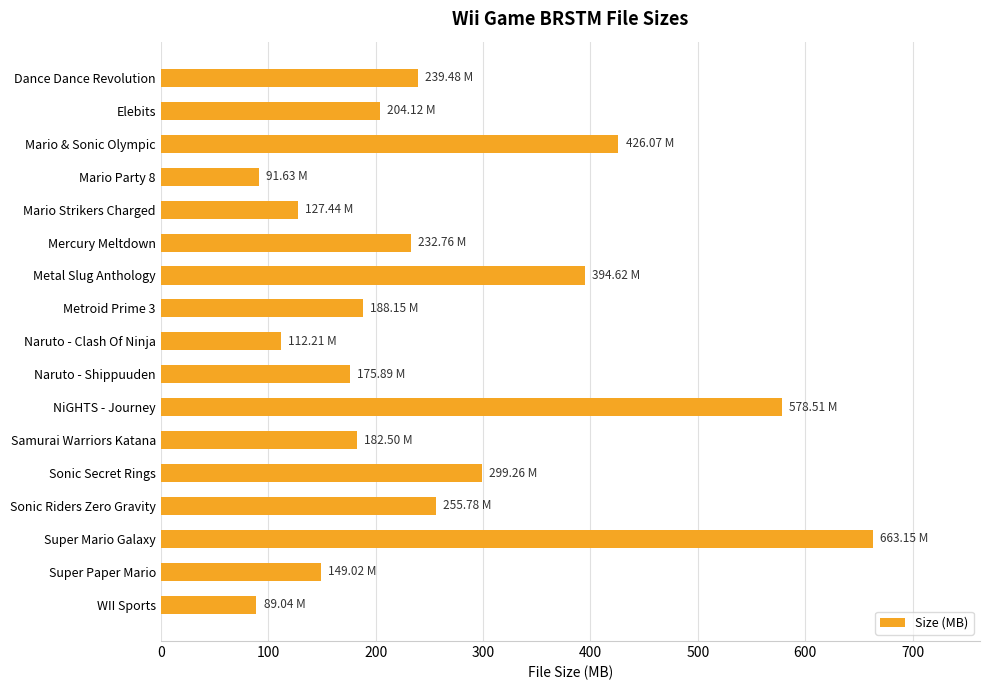

What is the label of the 11th bar from the top?

NiGHTS - Journey